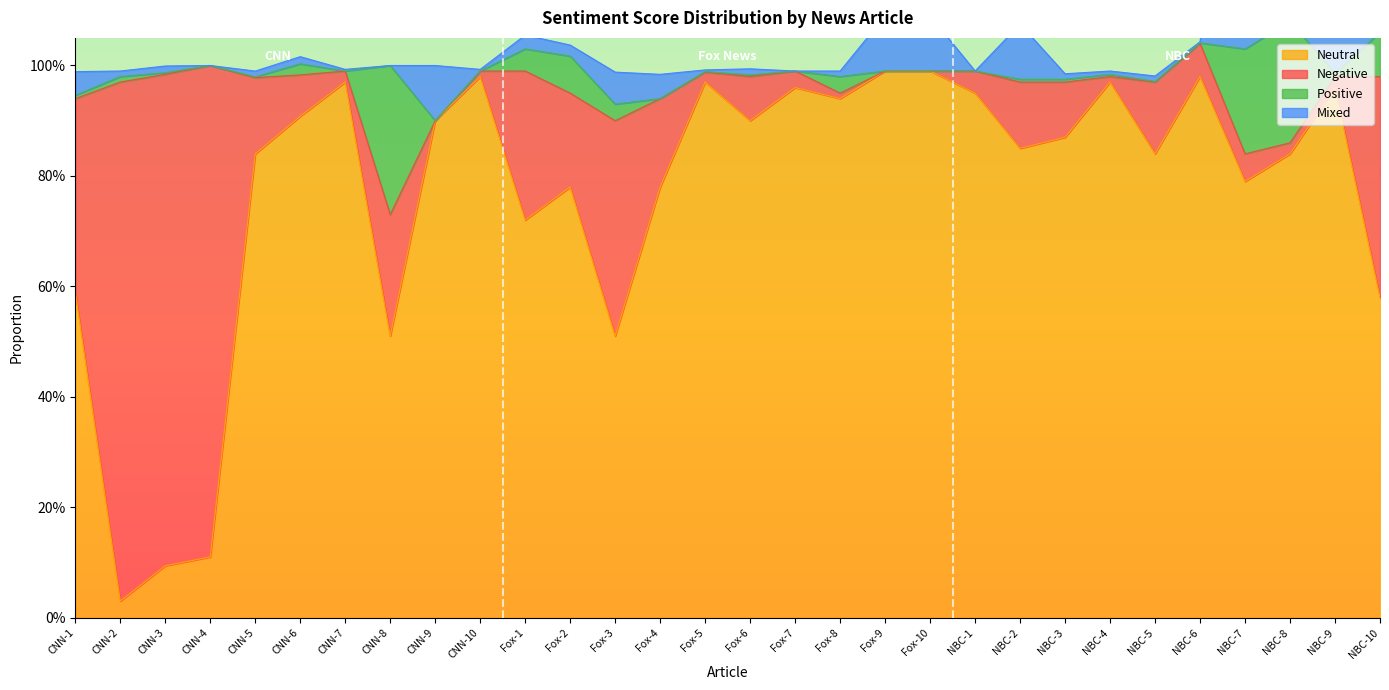

True or false: Positive has more than 2 points higher than both neighbors.

True